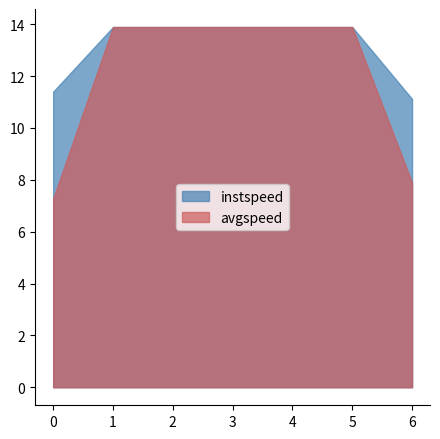

What is the greatest value displayed?

13.9